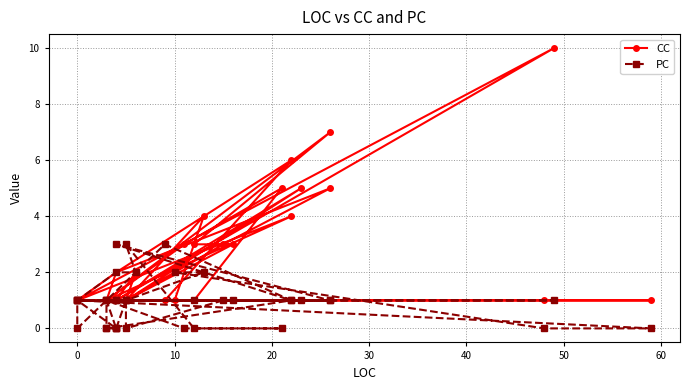

True or false: CC and PC intersect in this chart.

True